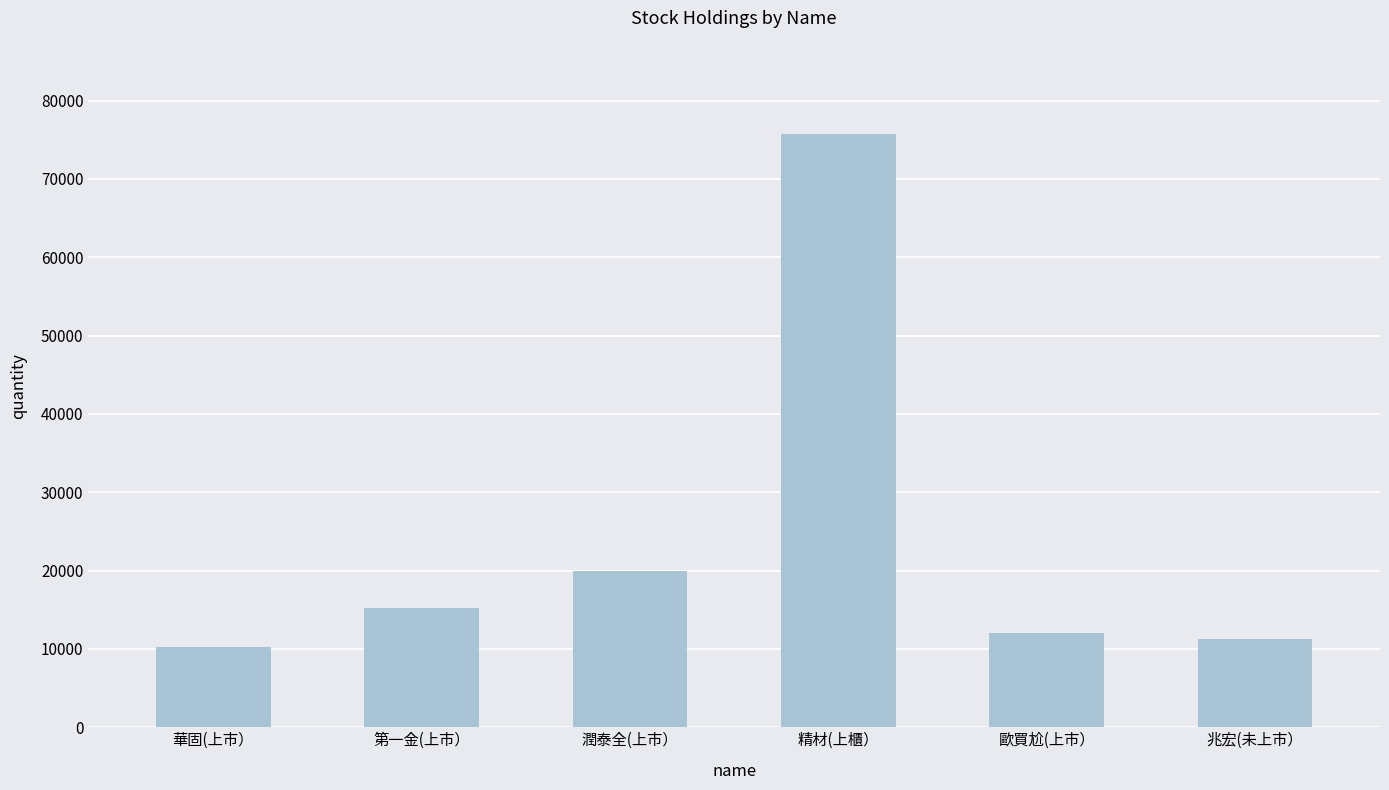

How many series are shown in this chart?

1